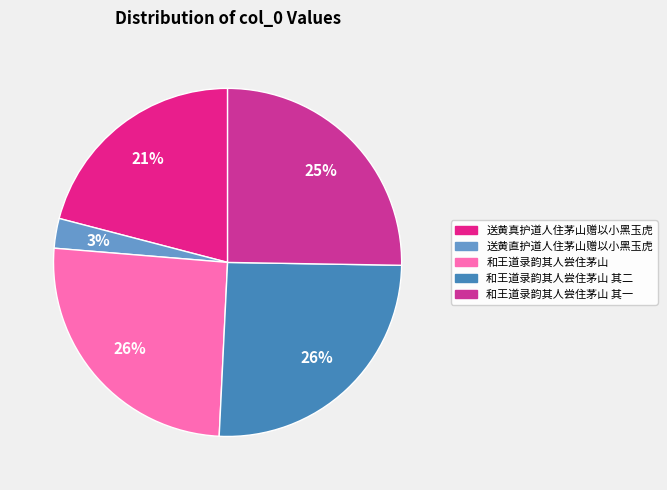

What percentage is the 和王道录韵其人尝住茅山 slice, to the nearest percent?

26%